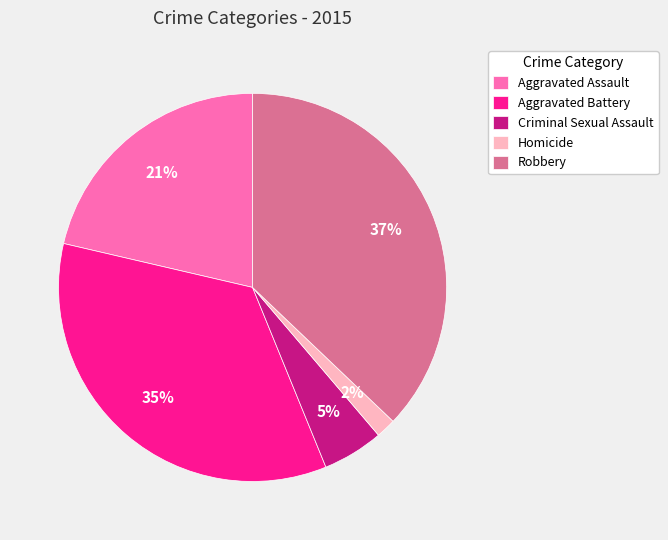

The Homicide slice represents 12% of the pie. True or false?

False